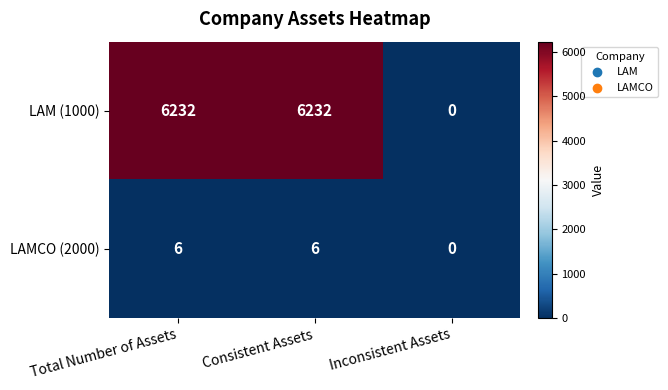

What is the average value of the LAM (1000) series?

4155